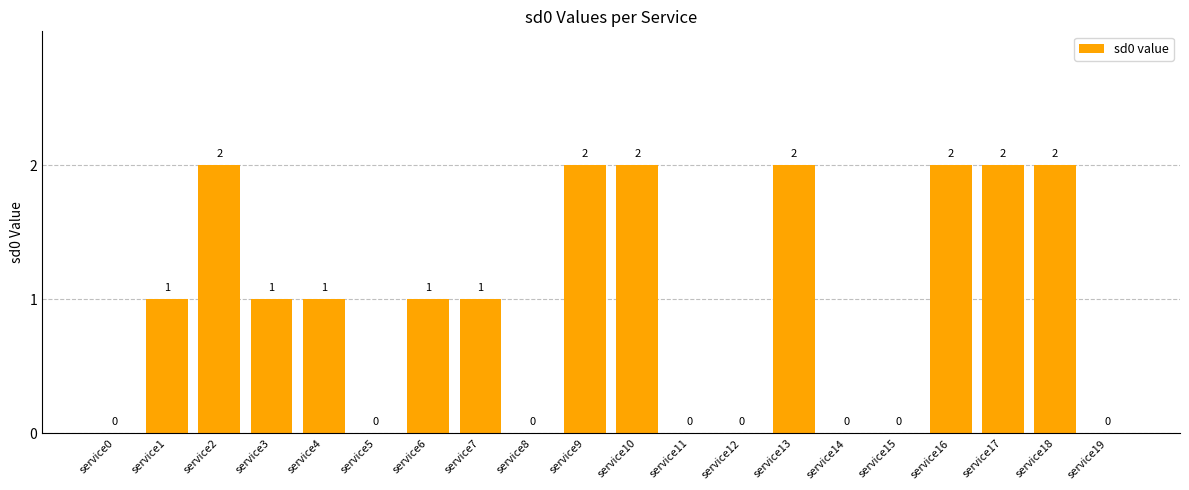

Which has a higher value, service7 or service14?

service7